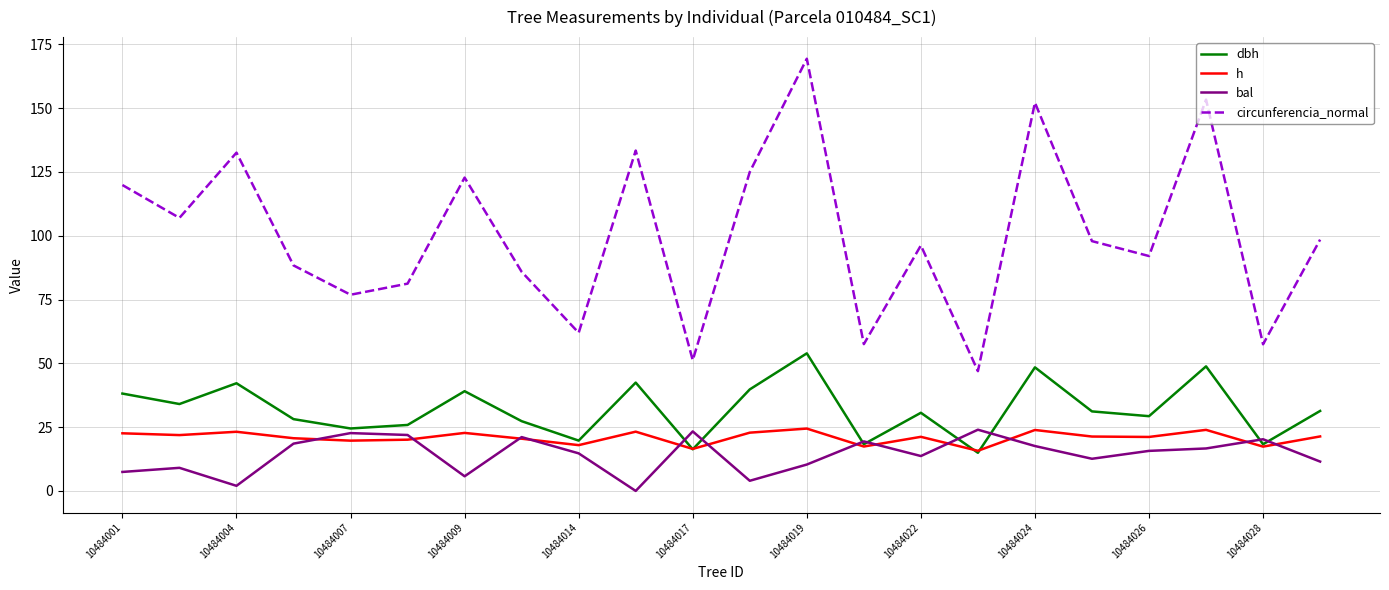

True or false: circunferencia_normal and bal cross at least once.

False